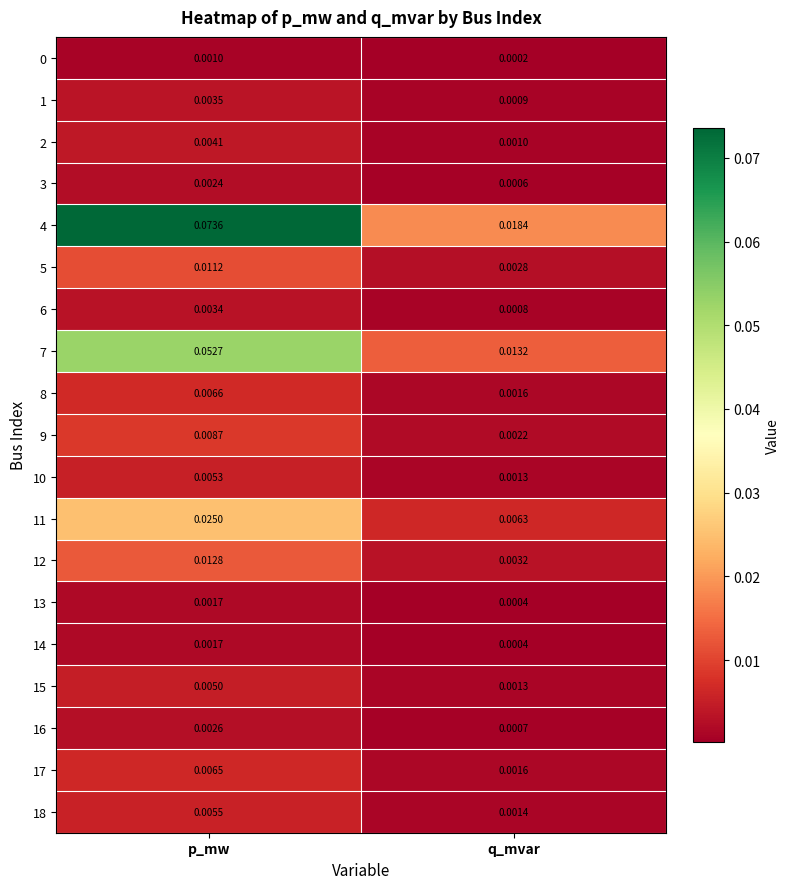

Between p_mw and q_mvar, which series saw the biggest shift?

4